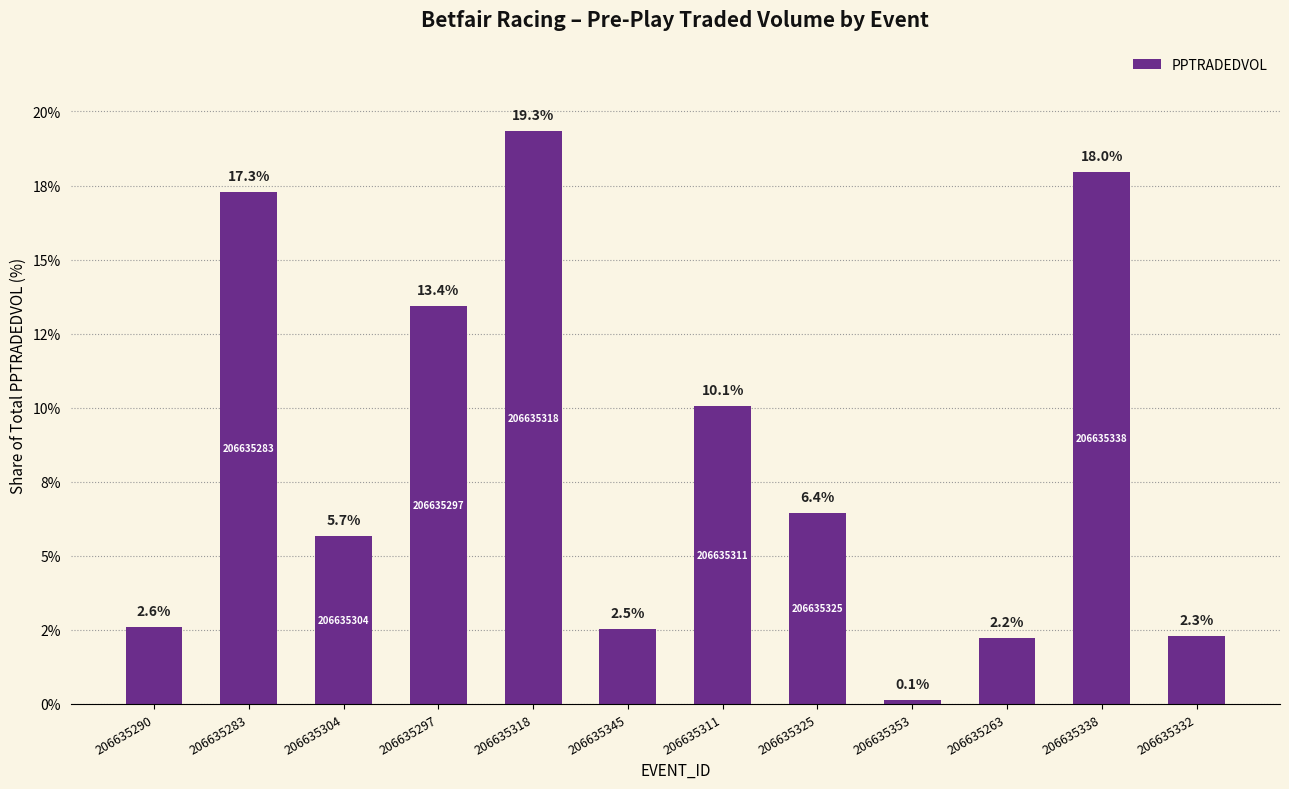

What is the sum of the values at 206635263 and 206635338?

20.2